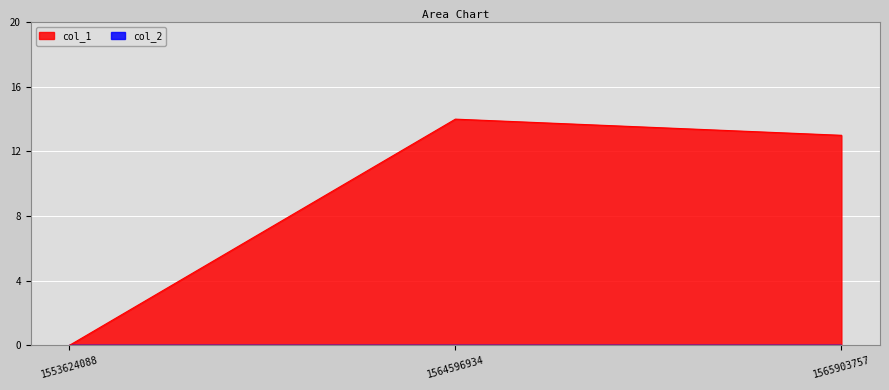

How many positive values are there?

2